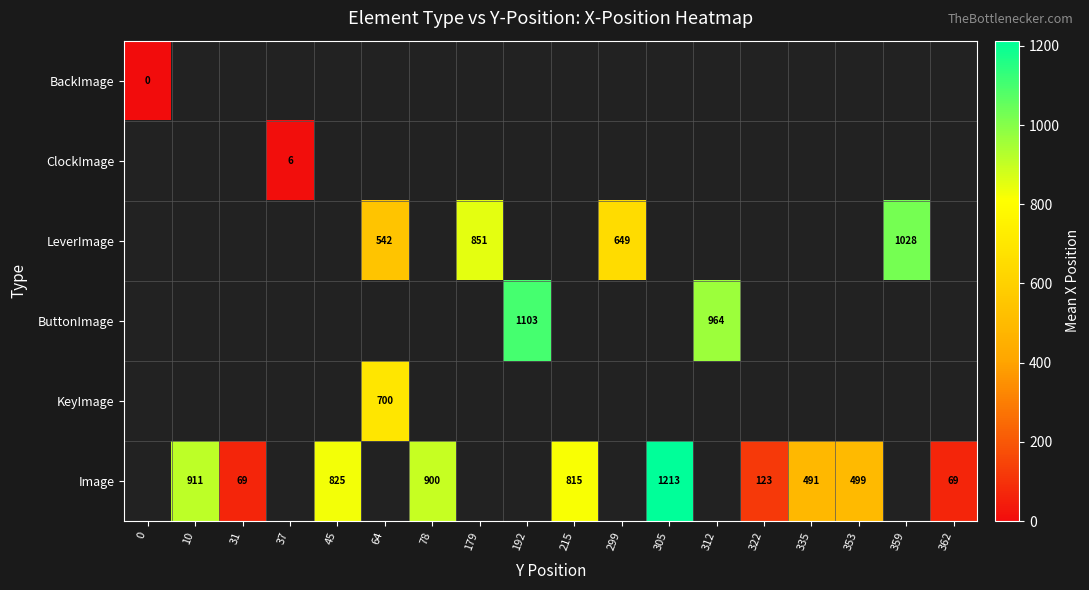

The Image series shows 709 at 305. True or false?

False